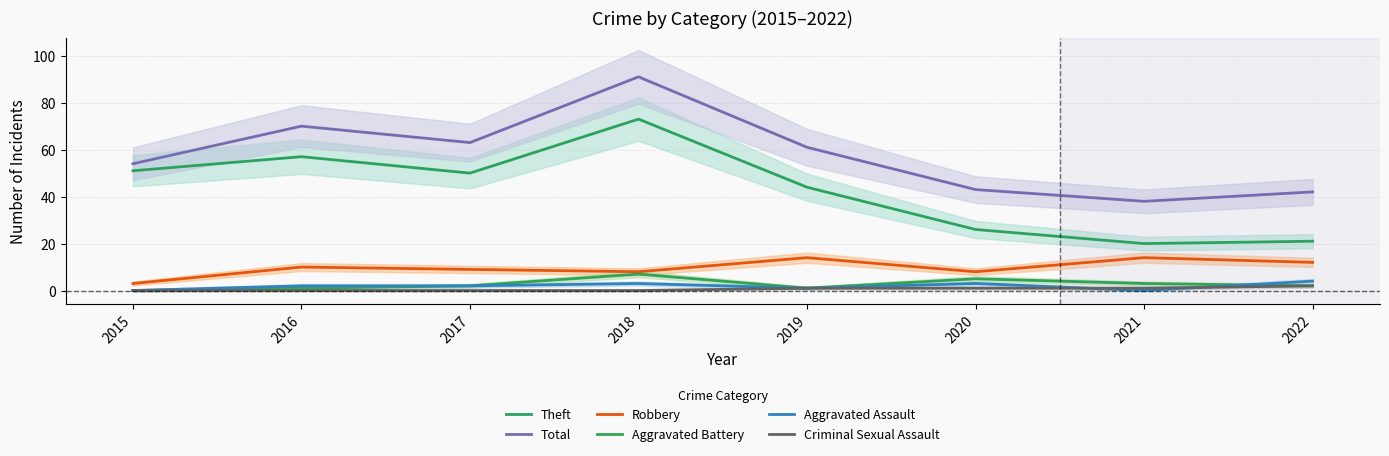

What is the total value across all series at 2016?

140